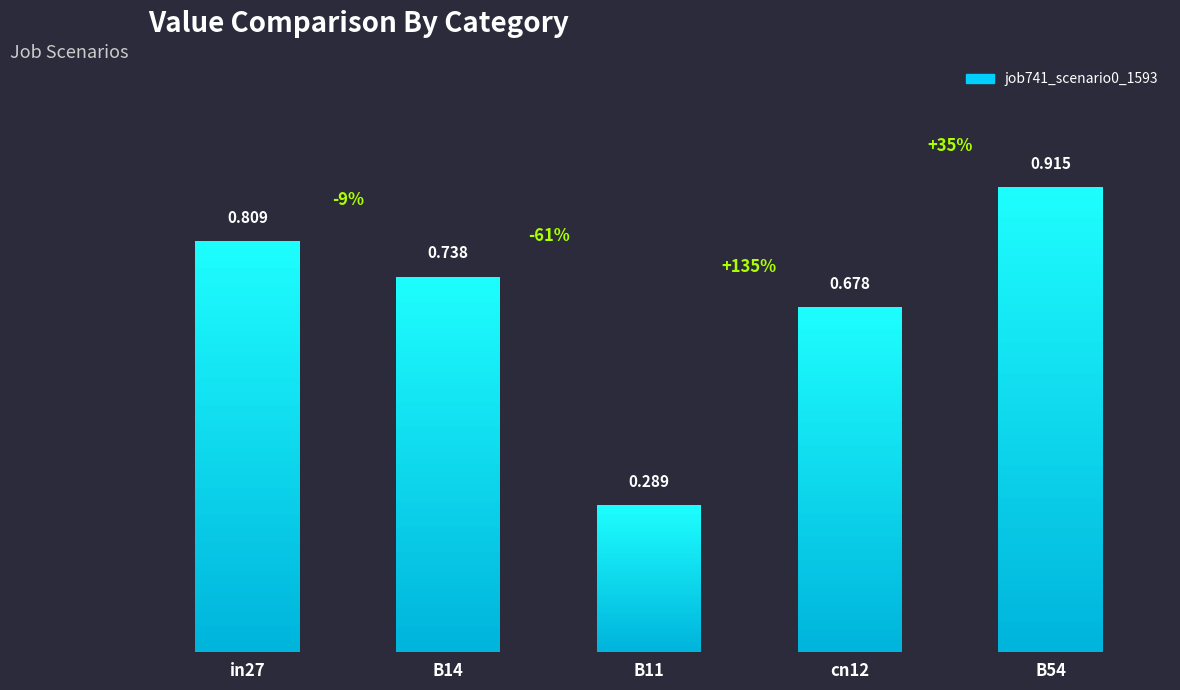

Are the bars horizontal?

No